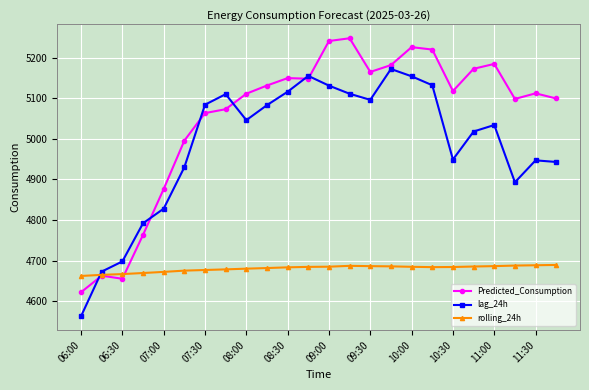

True or false: rolling_24h has more than 0 interior local peaks.

True